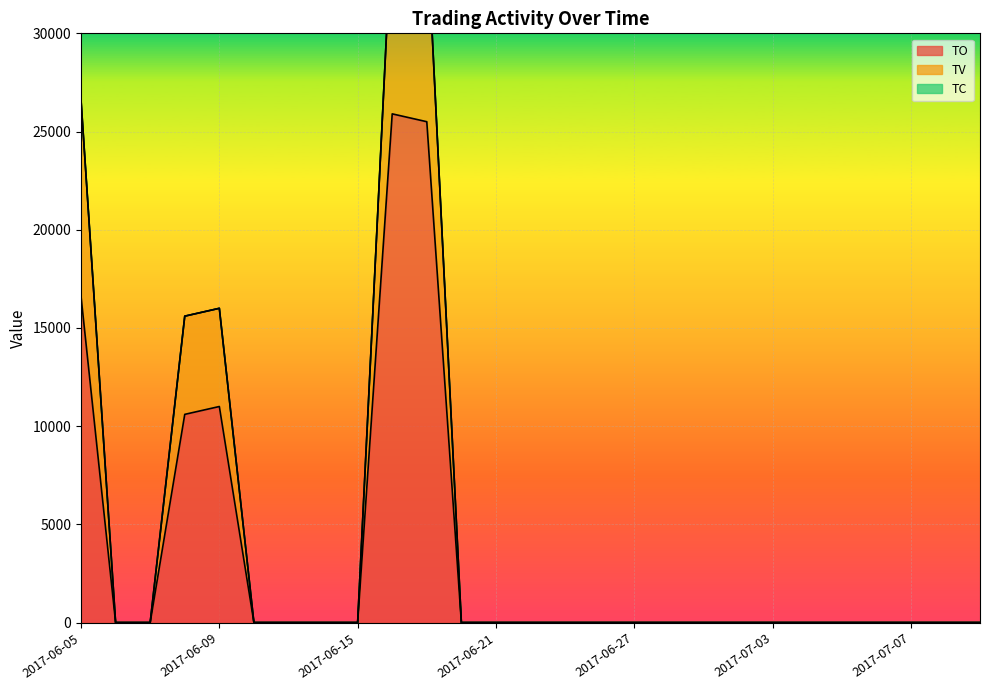

True or false: TV and TO intersect in this chart.

False